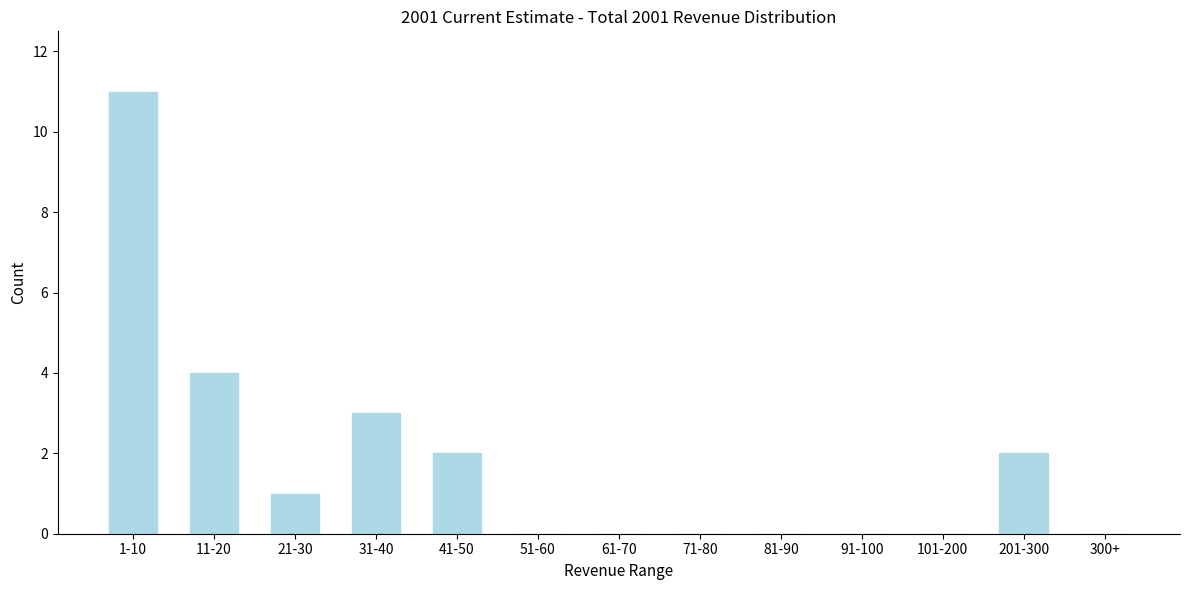

Reading right to left, transcribe all the data shown in this chart.

300+=0	201-300=2	101-200=0	91-100=0	81-90=0	71-80=0	61-70=0	51-60=0	41-50=2	31-40=3	21-30=1	11-20=4	1-10=11